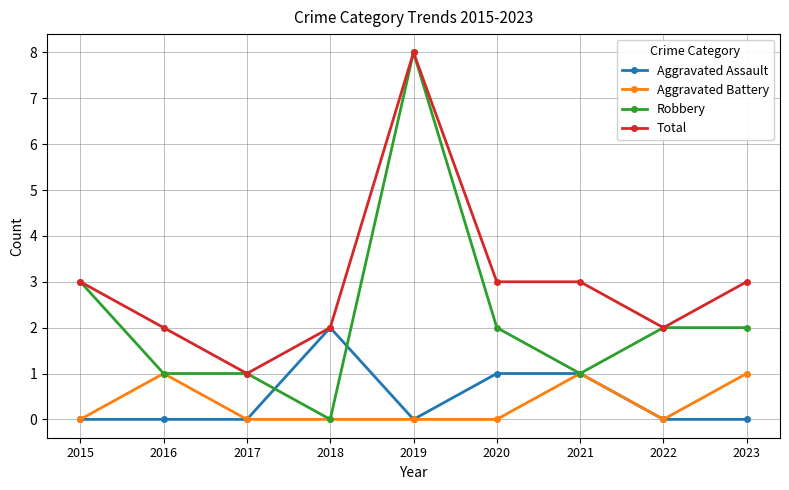

Rank the series at 2023 from highest to lowest value.

Total, Robbery, Aggravated Battery, Aggravated Assault